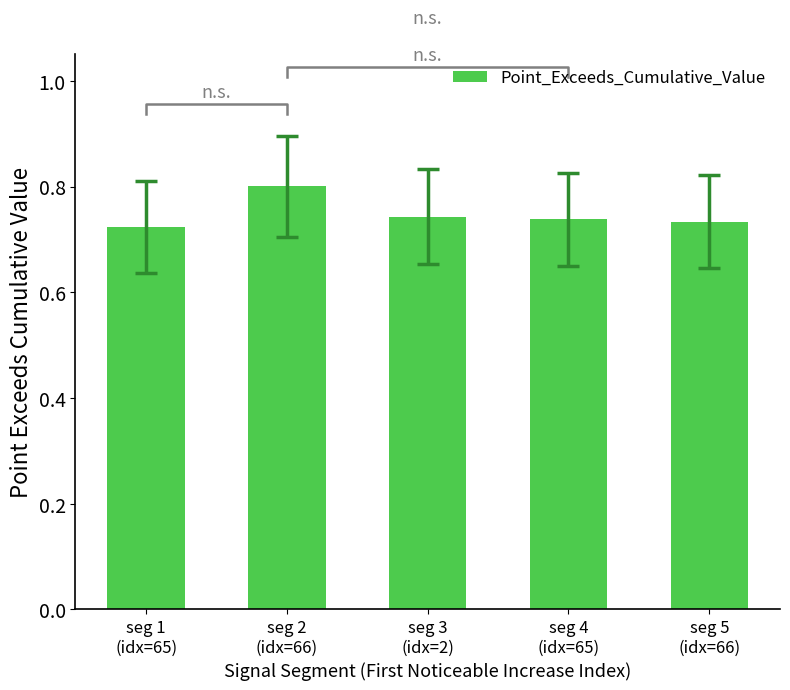

The chart shows a value of 0.4 at seg 1
(idx=65). True or false?

False